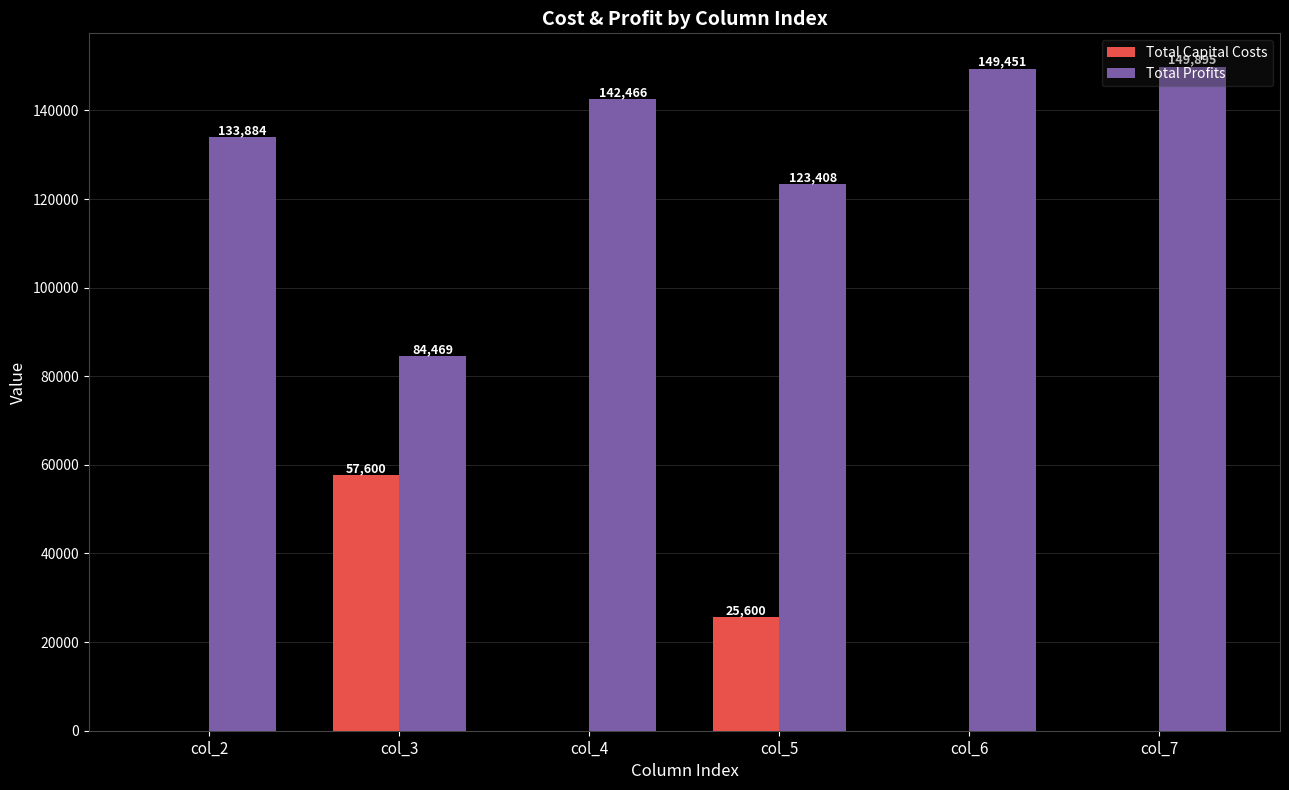

What is the sum of all Total Capital Costs values?

83200.0